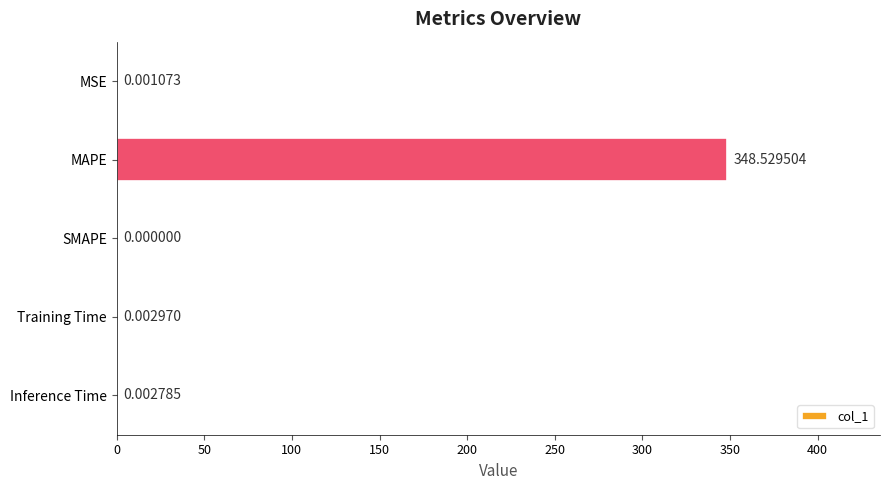

What is the sum of the values at MAPE and SMAPE?

348.5